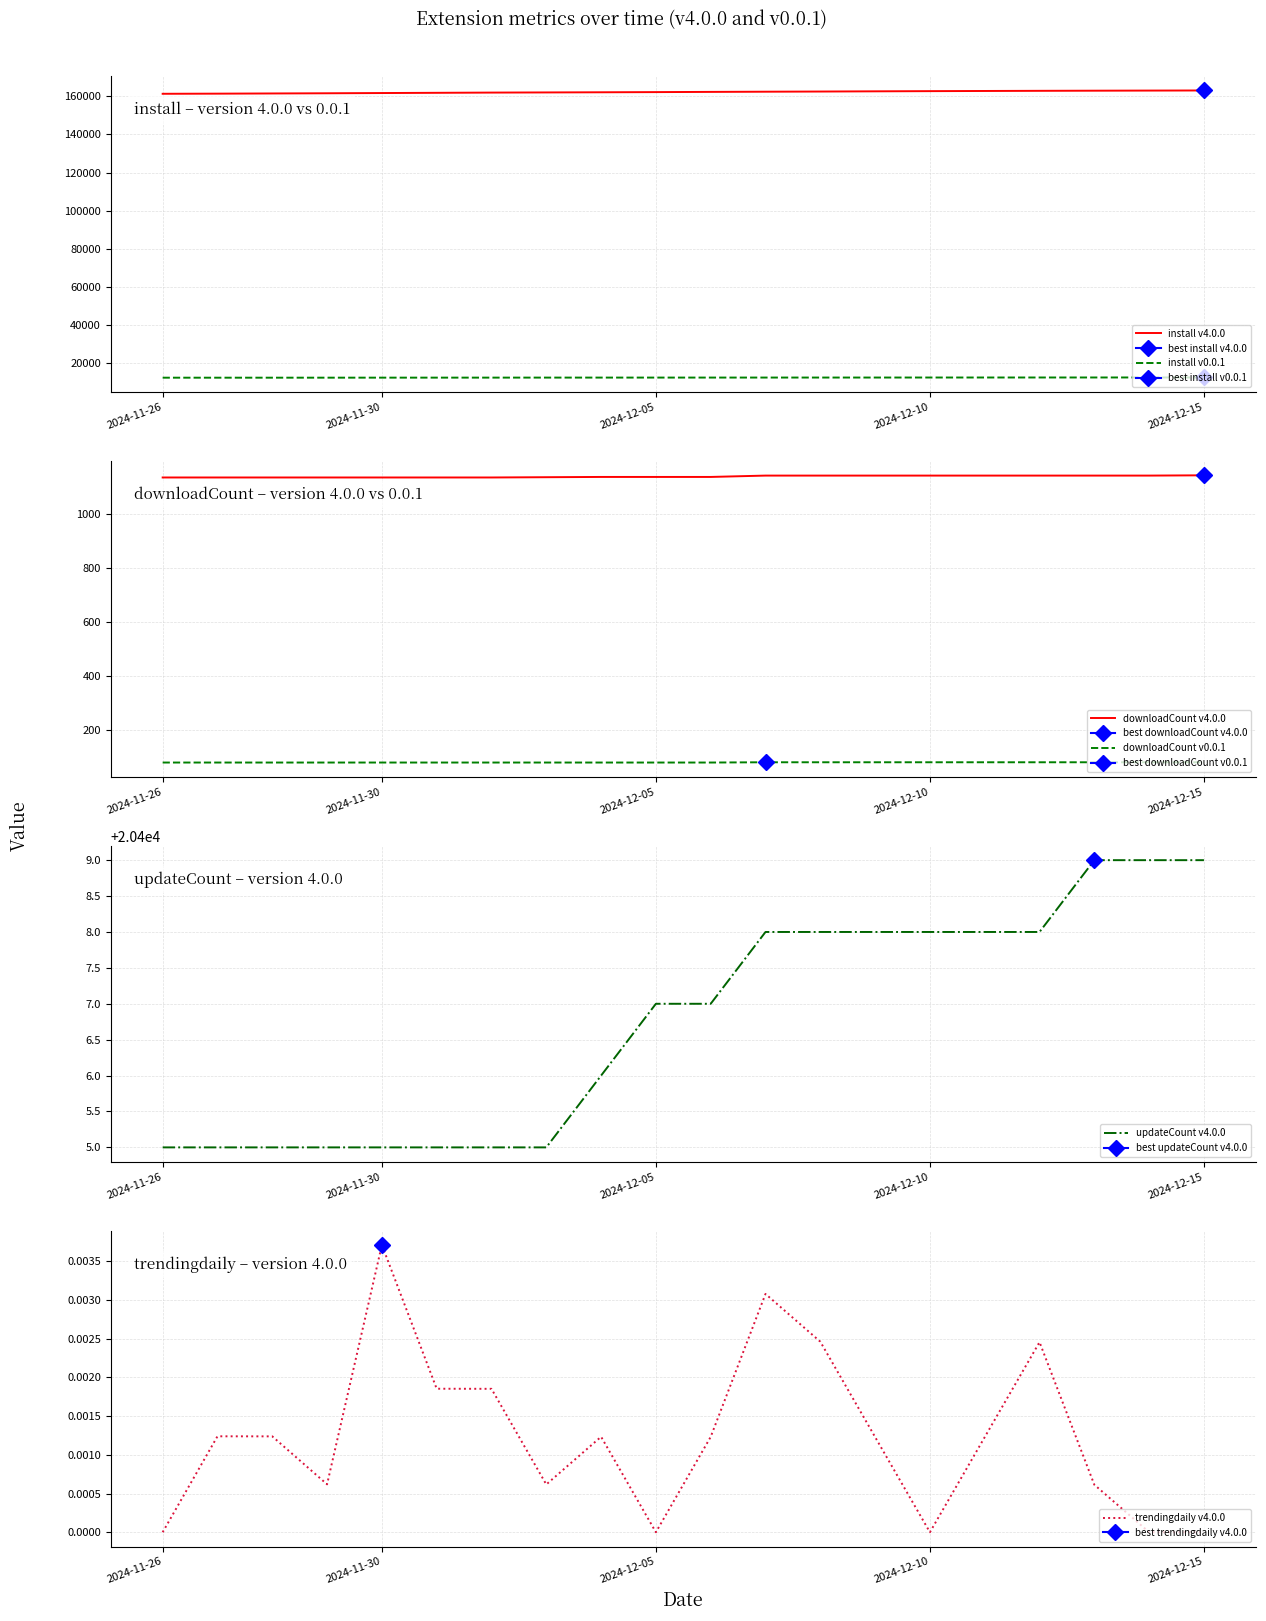

Is it true that trendingdaily v4.0.0 equals 0.0 at 2024-12-10?

True